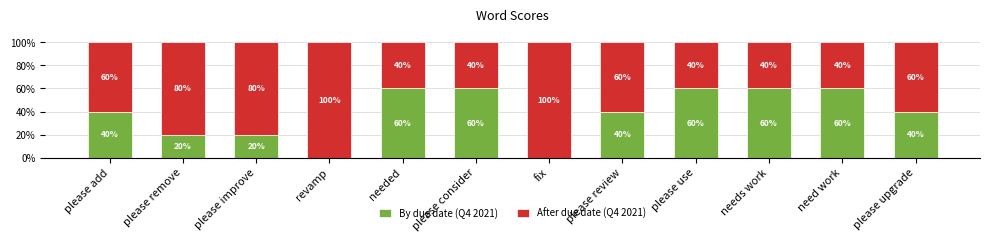

Reading left to right, list the values for the By due date (Q4 2021) series.

please add=40	please remove=20	please improve=20	revamp=0	needed=60	please consider=60	fix=0	please review=40	please use=60	needs work=60	need work=60	please upgrade=40